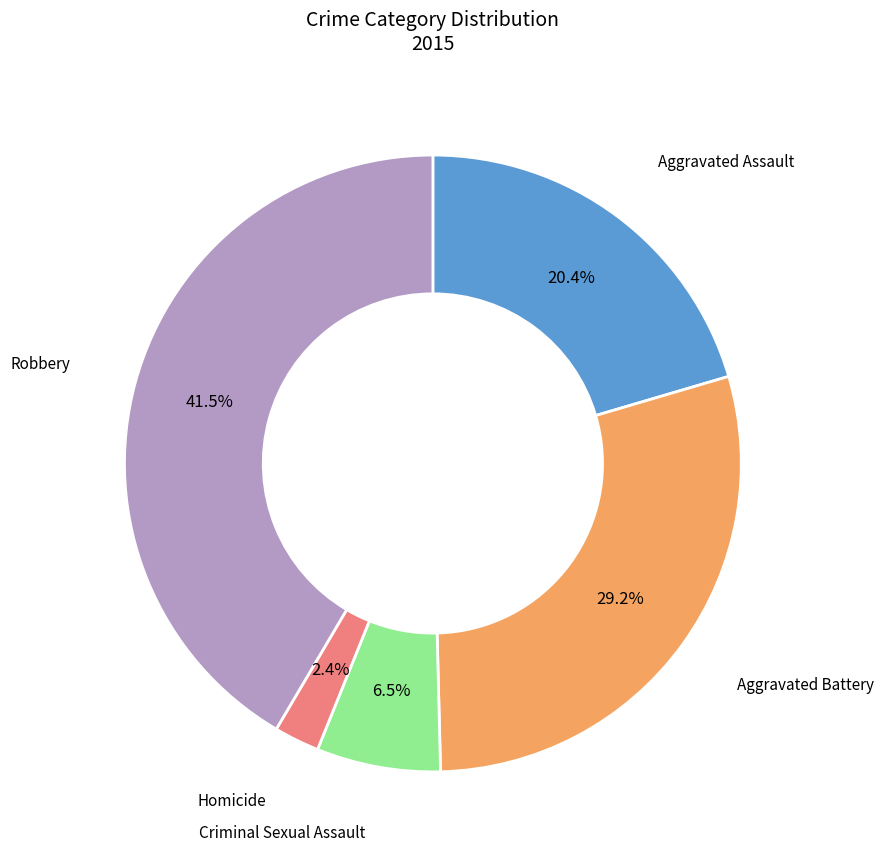

Is there a majority slice in this chart?

No